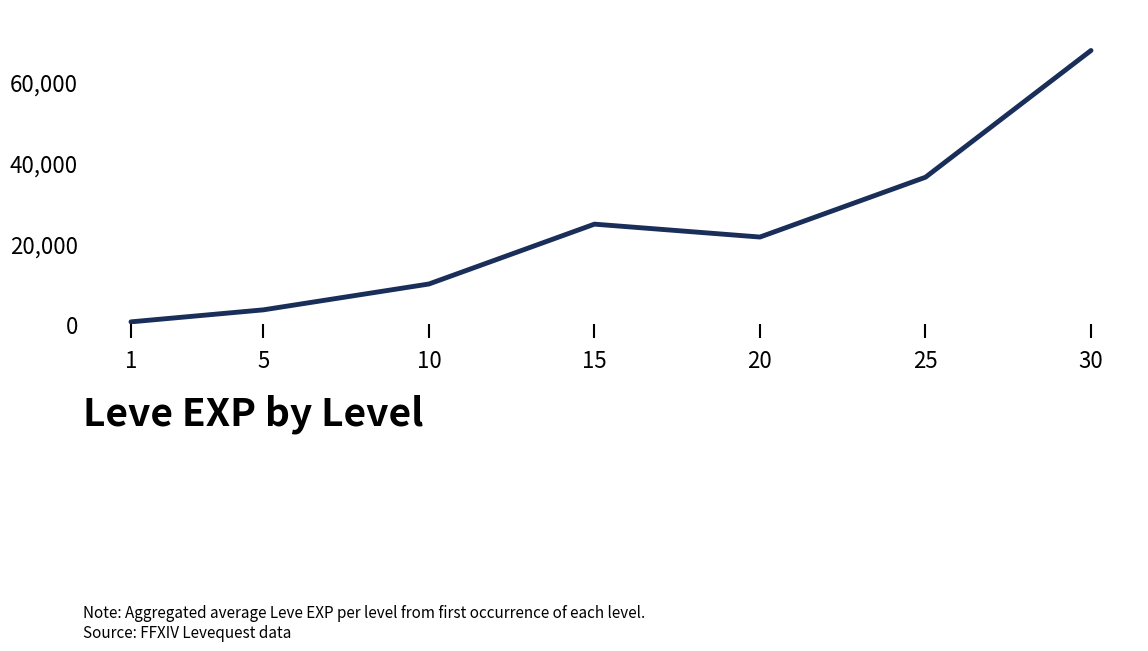

List the labels in order of value, smallest first.

1, 5, 10, 20, 15, 25, 30